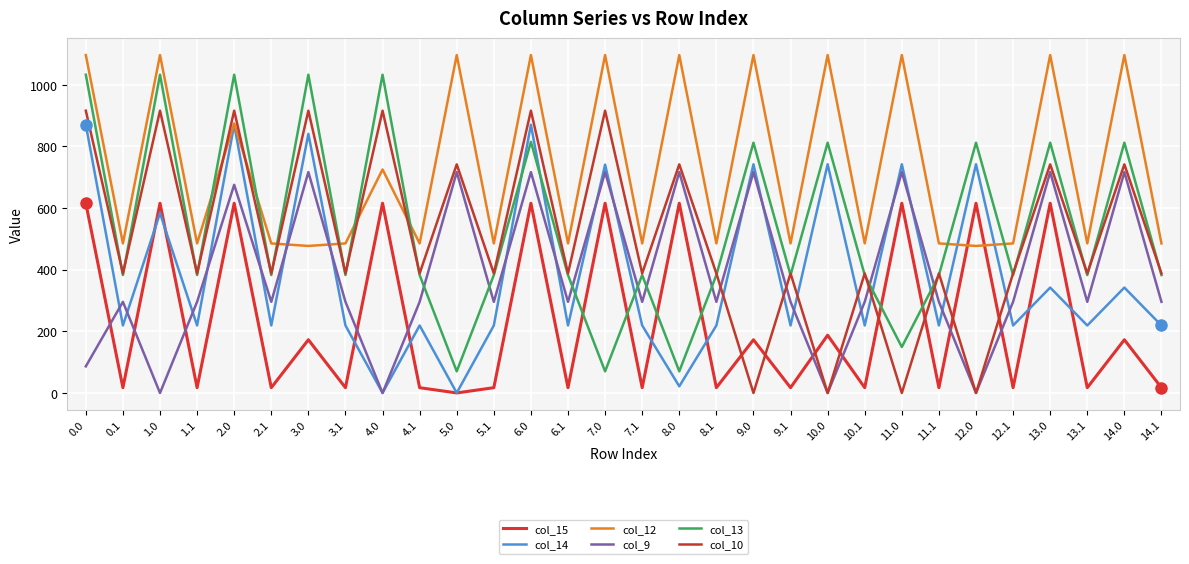

At how many categories does at least one series exceed 130?

30